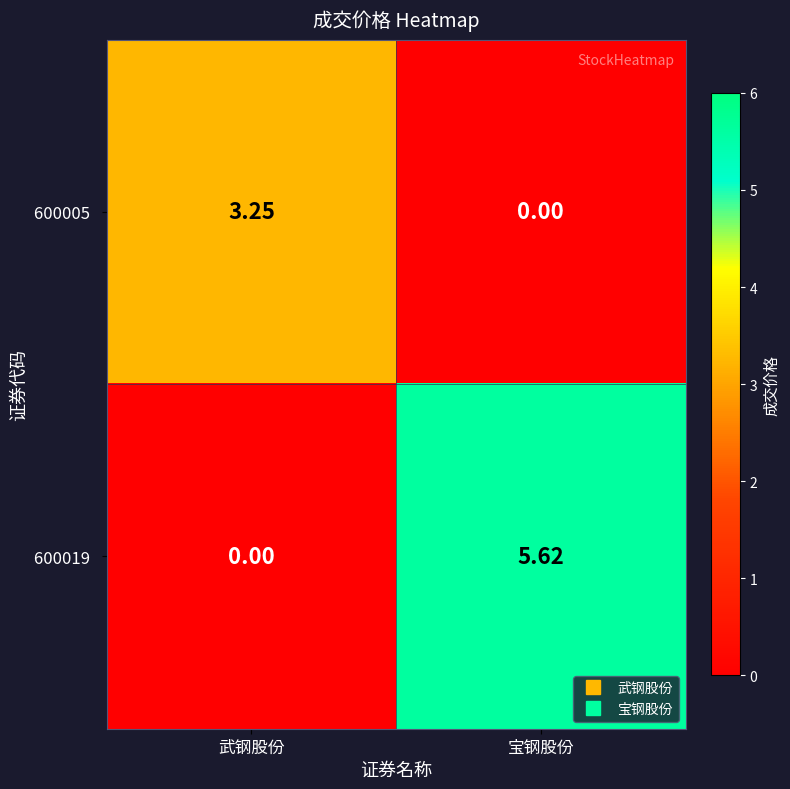

At which category is the sum across all series the highest?

宝钢股份